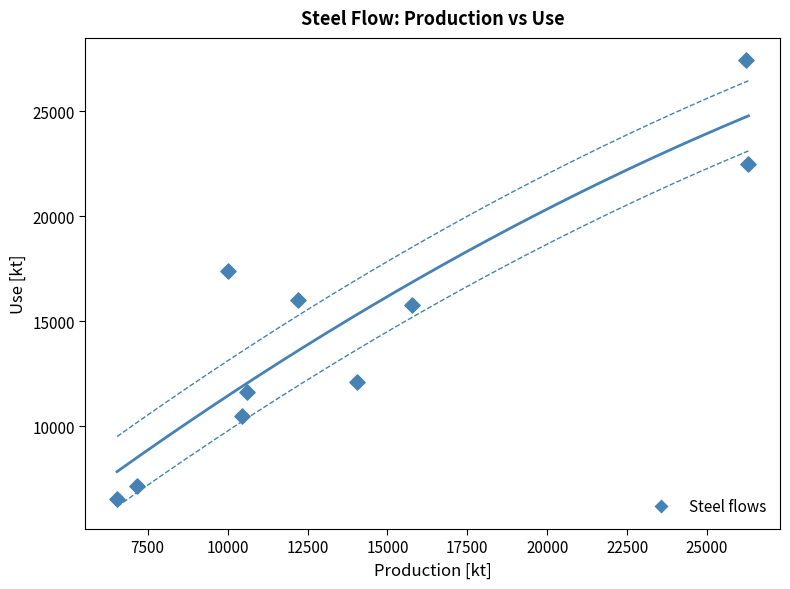

What is the average Y value?

14691.6